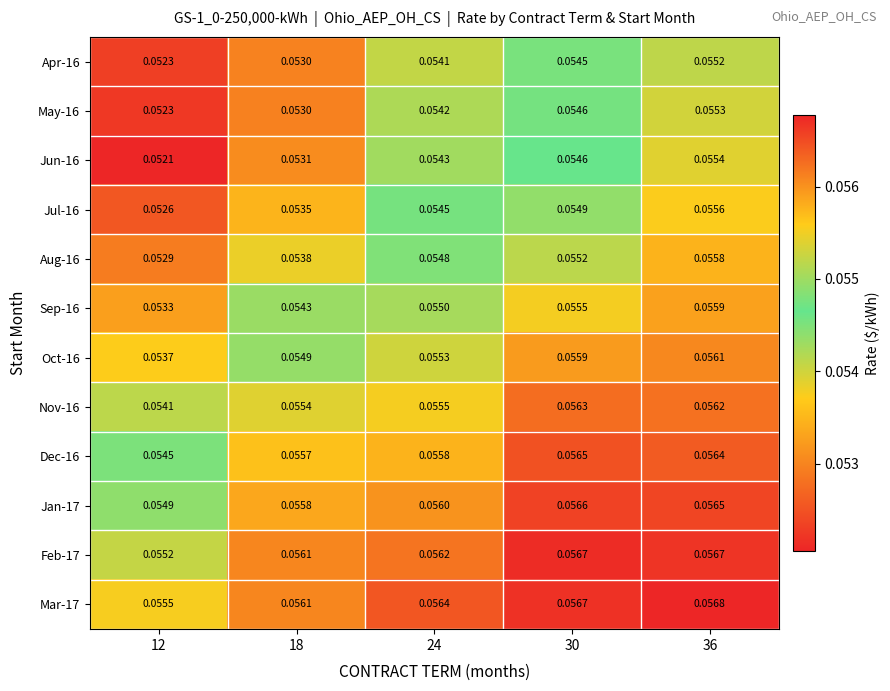

Count the number of categories in the chart.

5